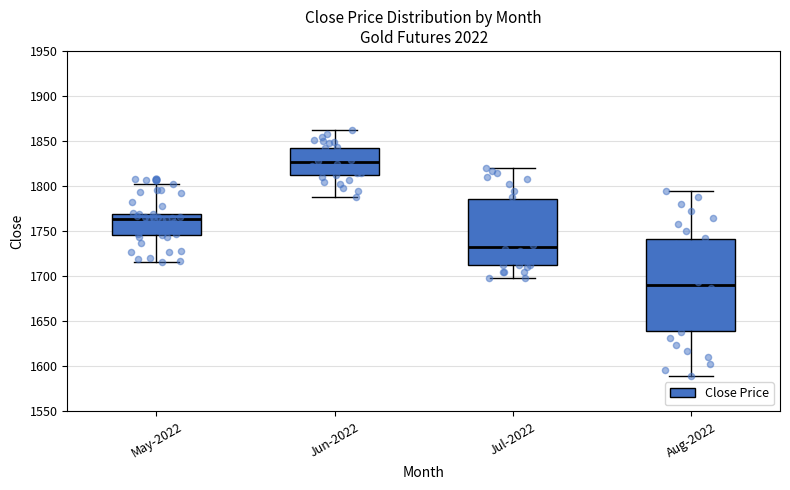

Which box is the tallest, from its lower edge to its upper edge?

Aug-2022